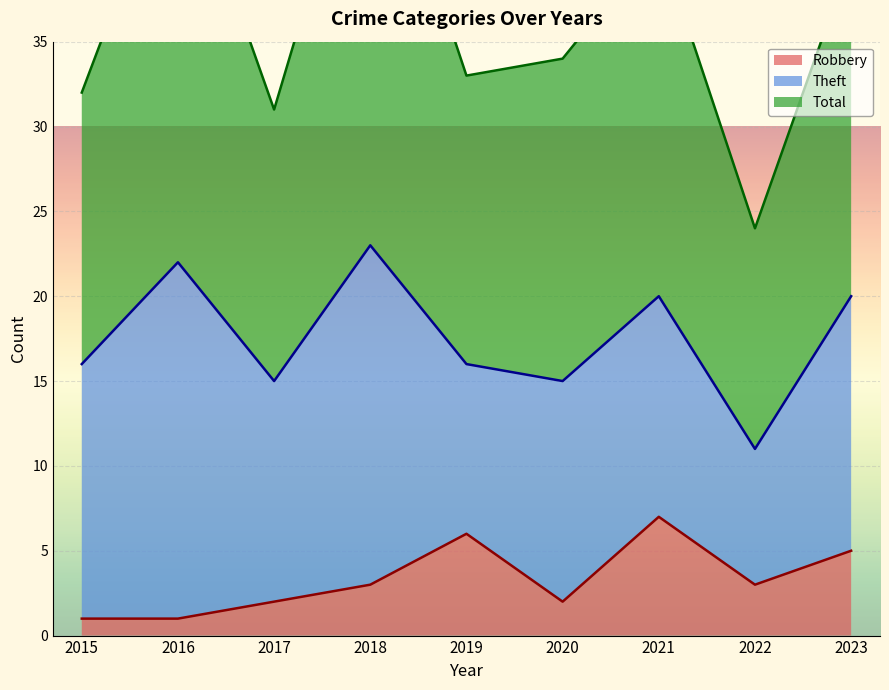

The value of Robbery at 2019 is 9. True or false?

False